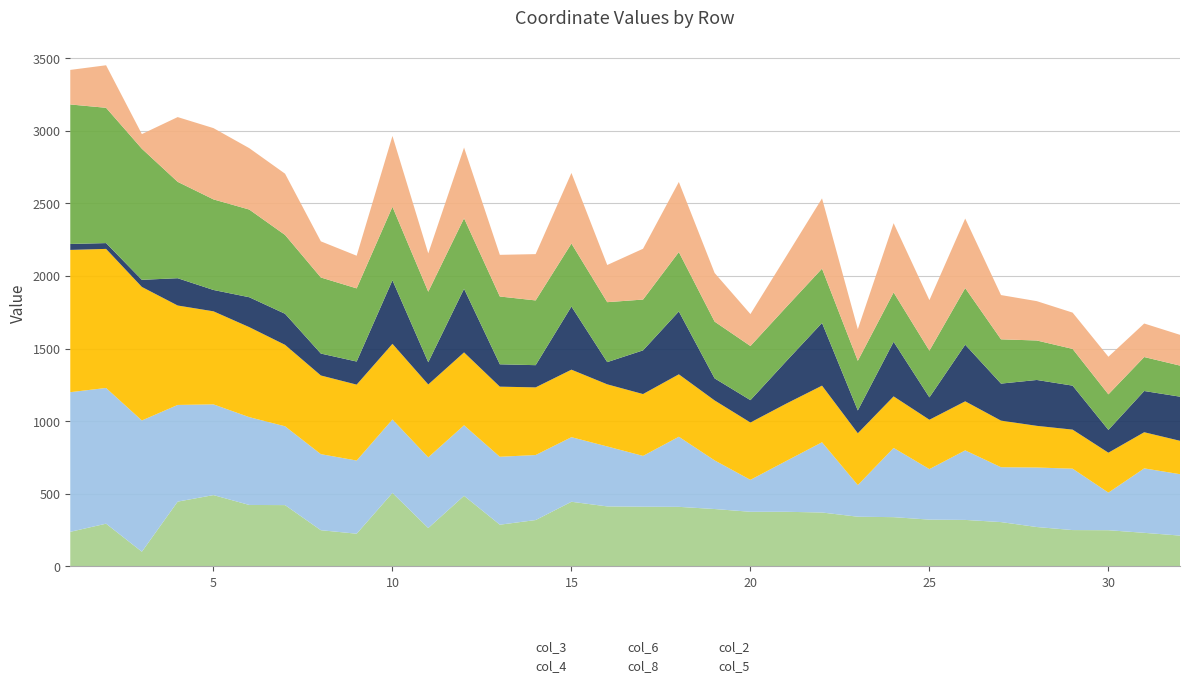

List the series in order of their peak value, lowest first.

col_8, col_5, col_3, col_2, col_4, col_6